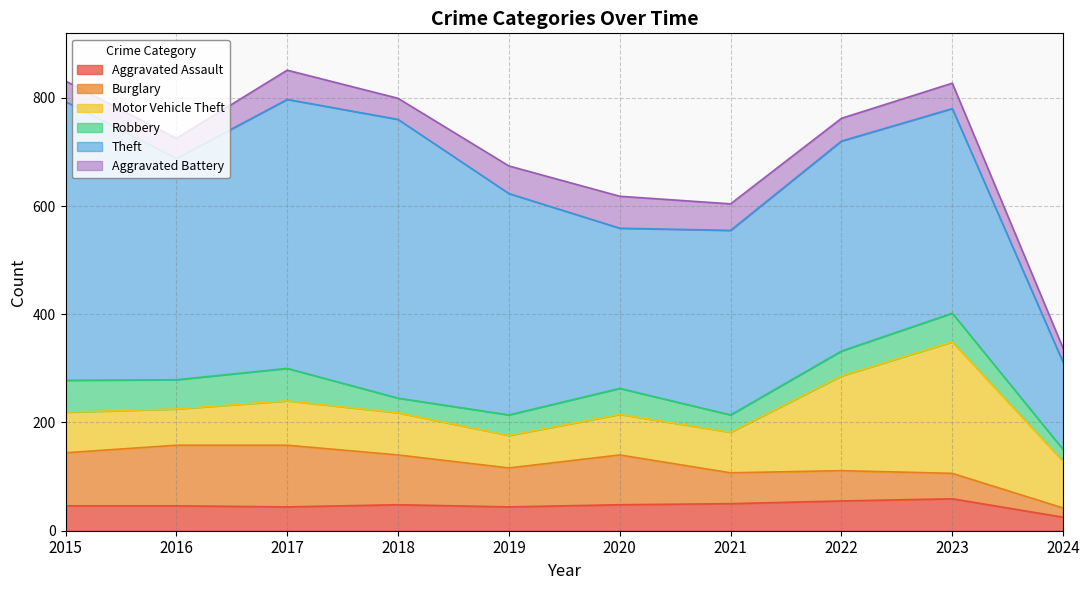

Reading left to right, transcribe all the data shown in this chart.

Aggravated Assault: 46	46	44	48	44	48	50	55	59	25
Burglary: 98	112	114	92	72	92	57	56	47	17
Motor Vehicle Theft: 75	67	82	78	60	75	75	175	243	86
Robbery: 59	54	60	27	38	48	32	46	53	22
Theft: 515	409	497	515	409	296	341	388	378	161
Aggravated Battery: 38	37	54	39	51	59	49	42	47	26